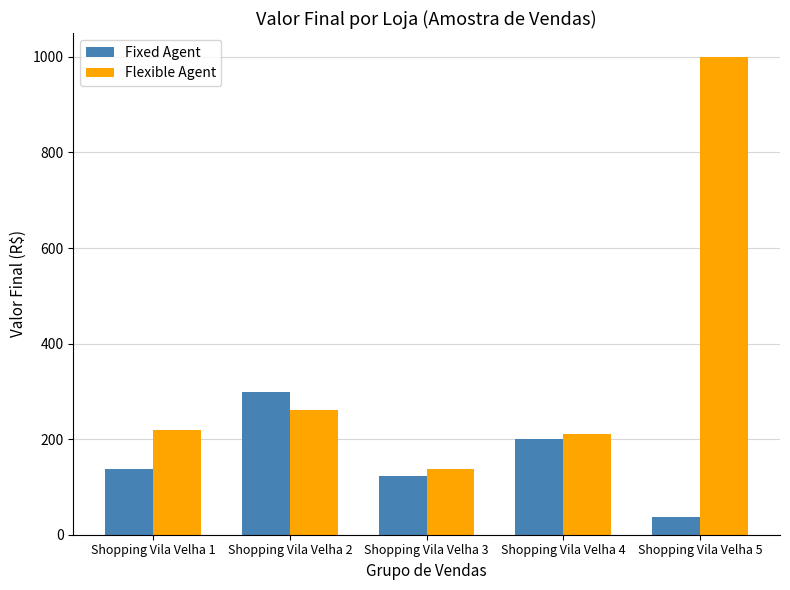

True or false: Fixed Agent has a value of 78 at Shopping Vila Velha 3.

False